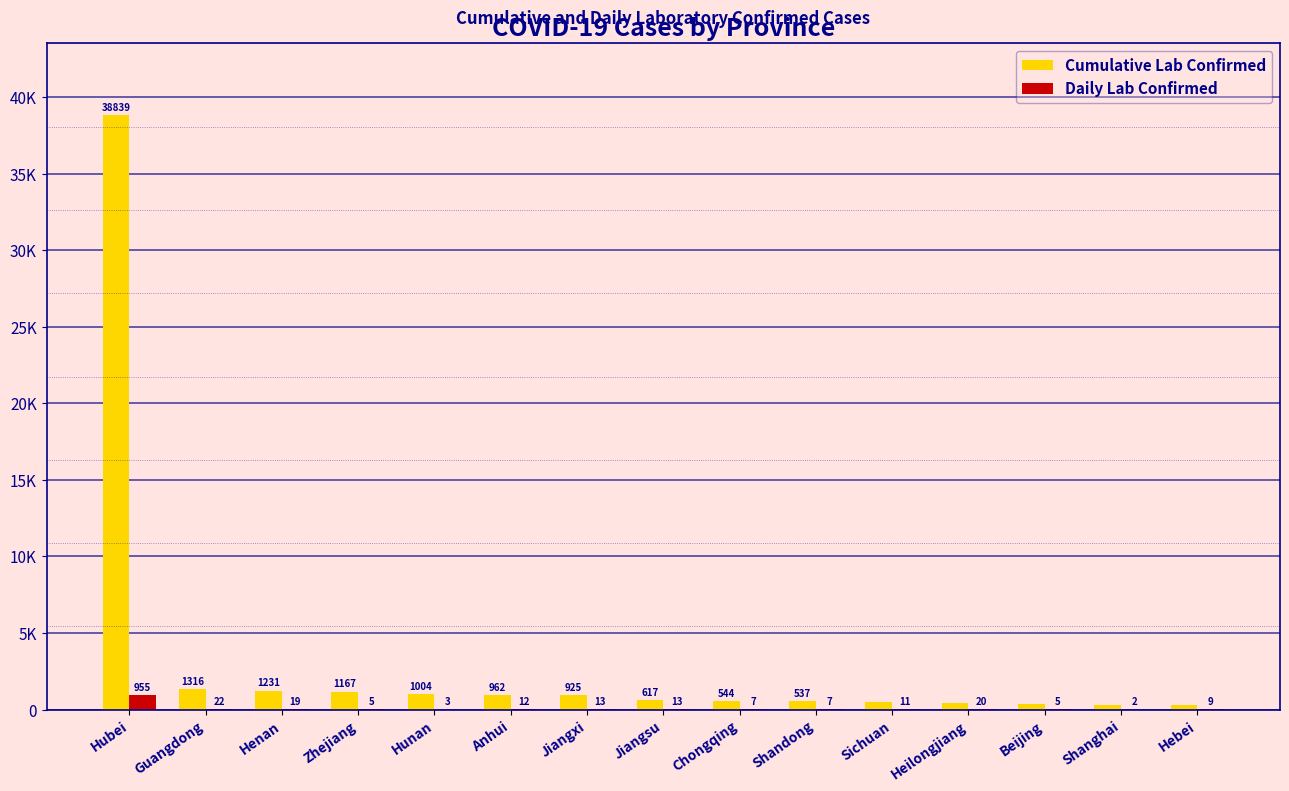

Are the bars horizontal?

No